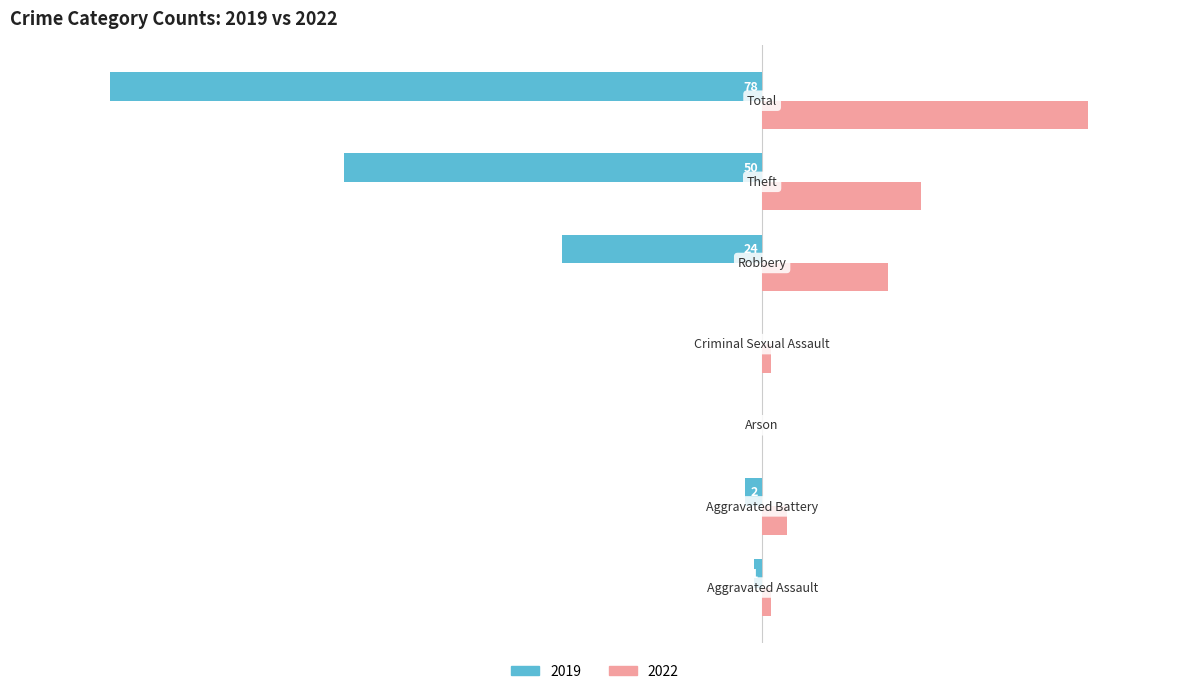

What are all the series names shown in the legend?

2019, 2022